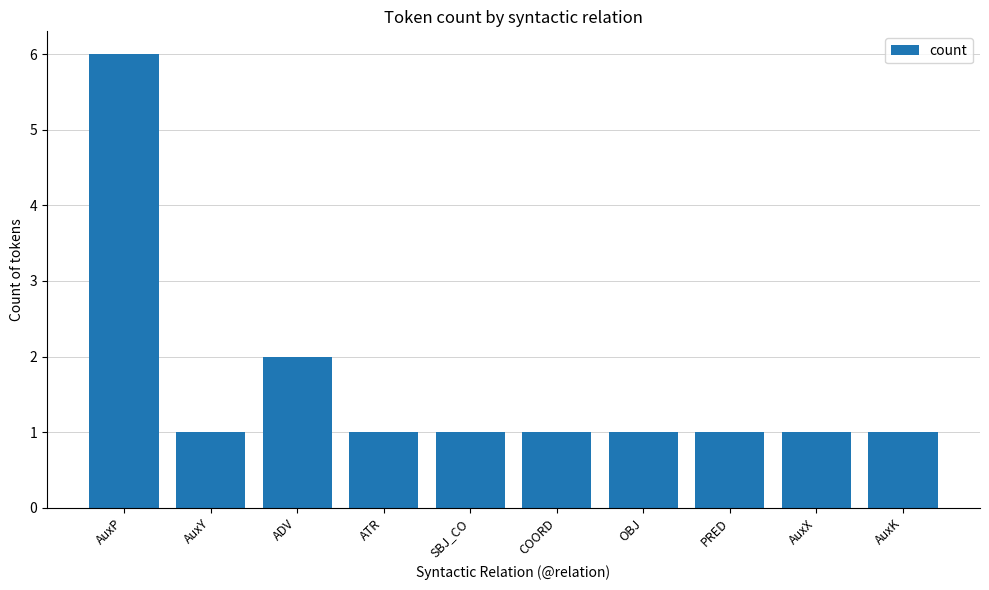

How many data points does each series have?

10